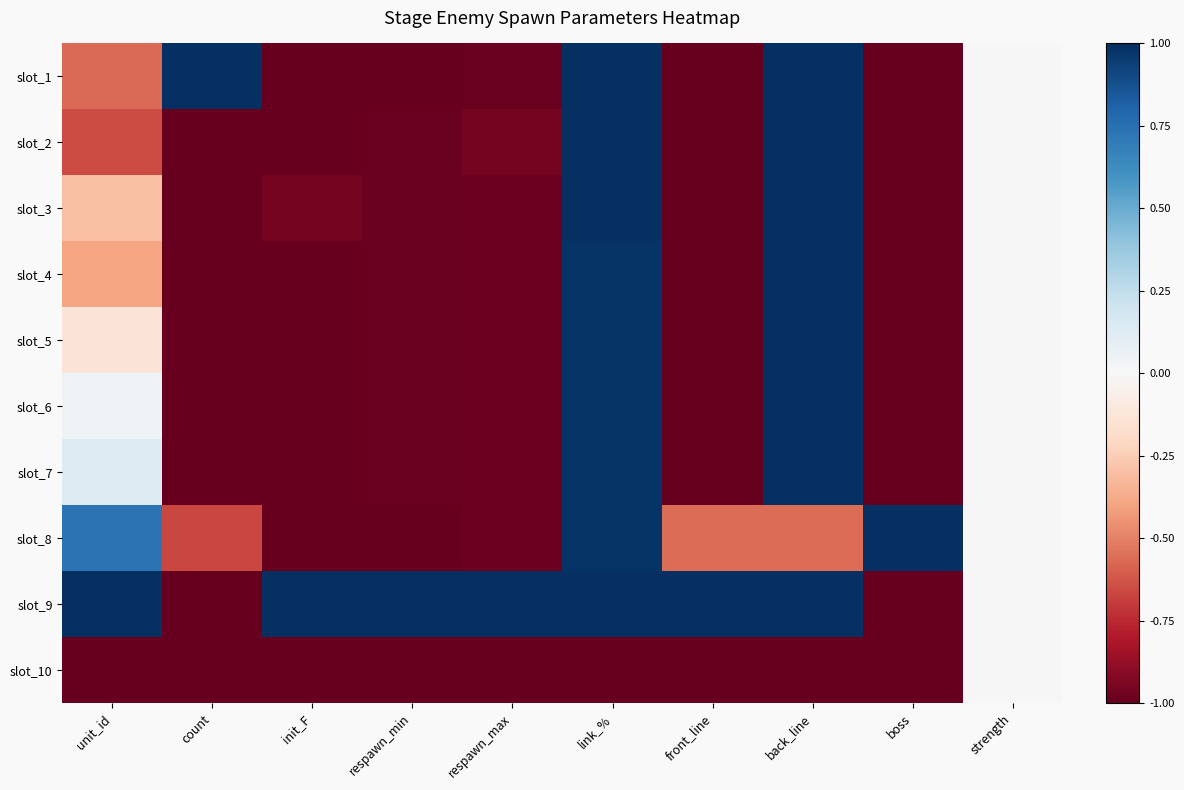

Reading left to right, extract all data points from this chart.

slot_1: unit_id=-0.6	count=1.0	init_F=-1.0	respawn_min=-1.0	respawn_max=-1.0	link_%=1.0	front_line=-1.0	back_line=1.0	boss=-1.0	strength=0.0
slot_2: unit_id=-0.7	count=-1.0	init_F=-1.0	respawn_min=-1.0	respawn_max=-1.0	link_%=1.0	front_line=-1.0	back_line=1.0	boss=-1.0	strength=0.0
slot_3: unit_id=-0.3	count=-1.0	init_F=-1.0	respawn_min=-1.0	respawn_max=-1.0	link_%=1.0	front_line=-1.0	back_line=1.0	boss=-1.0	strength=0.0
slot_4: unit_id=-0.4	count=-1.0	init_F=-1.0	respawn_min=-1.0	respawn_max=-1.0	link_%=1.0	front_line=-1.0	back_line=1.0	boss=-1.0	strength=0.0
slot_5: unit_id=-0.1	count=-1.0	init_F=-1.0	respawn_min=-1.0	respawn_max=-1.0	link_%=1.0	front_line=-1.0	back_line=1.0	boss=-1.0	strength=0.0
slot_6: unit_id=0.0	count=-1.0	init_F=-1.0	respawn_min=-1.0	respawn_max=-1.0	link_%=1.0	front_line=-1.0	back_line=1.0	boss=-1.0	strength=0.0
slot_7: unit_id=0.1	count=-1.0	init_F=-1.0	respawn_min=-1.0	respawn_max=-1.0	link_%=1.0	front_line=-1.0	back_line=1.0	boss=-1.0	strength=0.0
slot_8: unit_id=0.7	count=-0.7	init_F=-1.0	respawn_min=-1.0	respawn_max=-1.0	link_%=1.0	front_line=-0.6	back_line=-0.6	boss=1.0	strength=0.0
slot_9: unit_id=1.0	count=-1.0	init_F=1.0	respawn_min=1.0	respawn_max=1.0	link_%=1.0	front_line=1.0	back_line=1.0	boss=-1.0	strength=0.0
slot_10: unit_id=-1.0	count=-1.0	init_F=-1.0	respawn_min=-1.0	respawn_max=-1.0	link_%=-1.0	front_line=-1.0	back_line=-1.0	boss=-1.0	strength=0.0